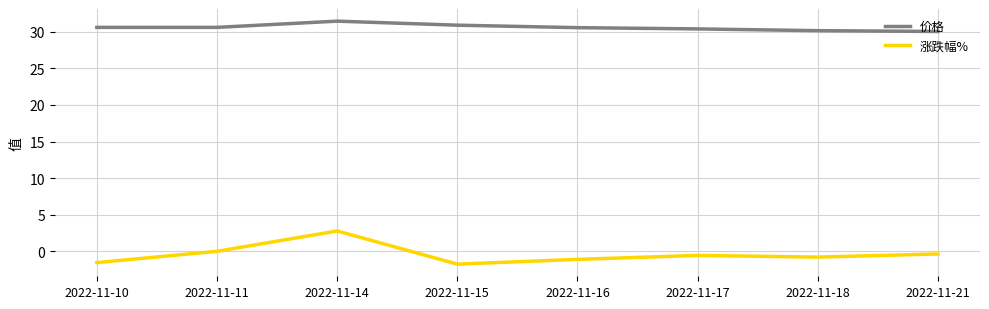

Which series has the largest range (max minus min)?

涨跌幅%